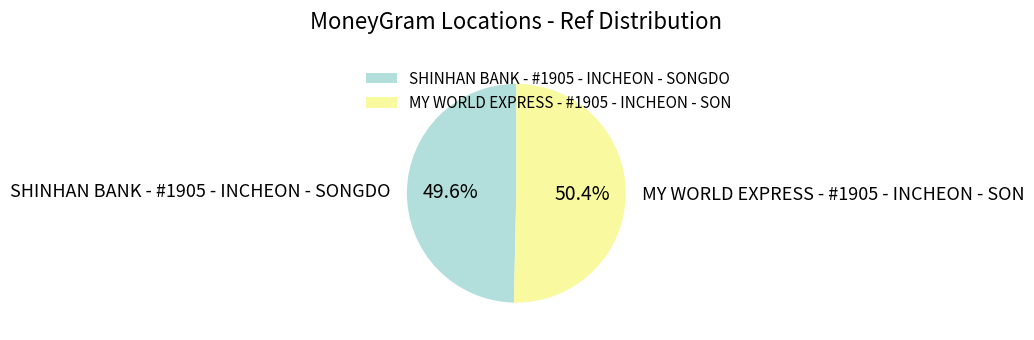

True or false: MY WORLD EXPRESS - #1905 - INCHEON - SON accounts for 58% of the total.

False